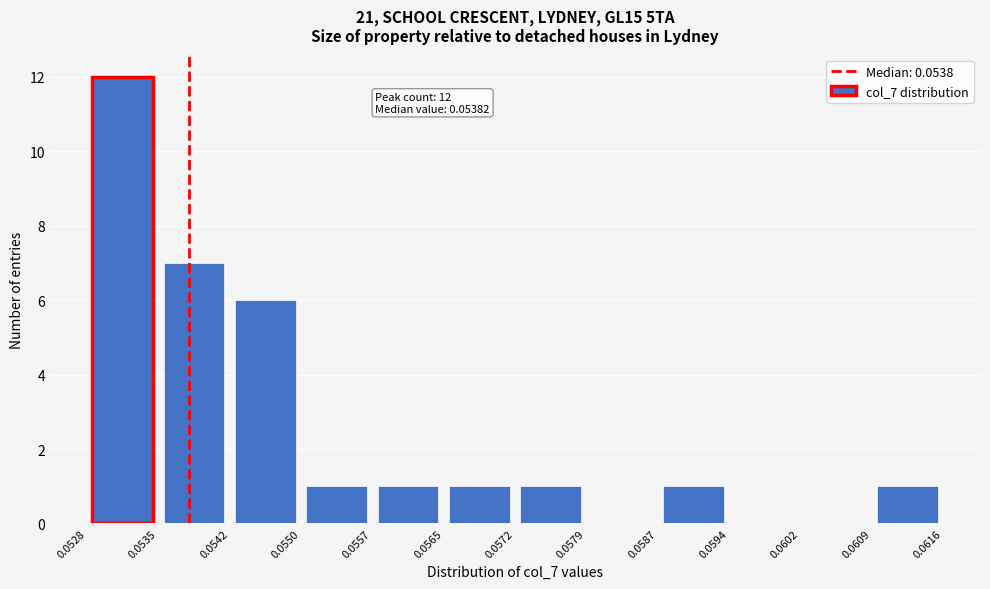

Which range on the x-axis has the tallest bar?

0.0528 to 0.0535